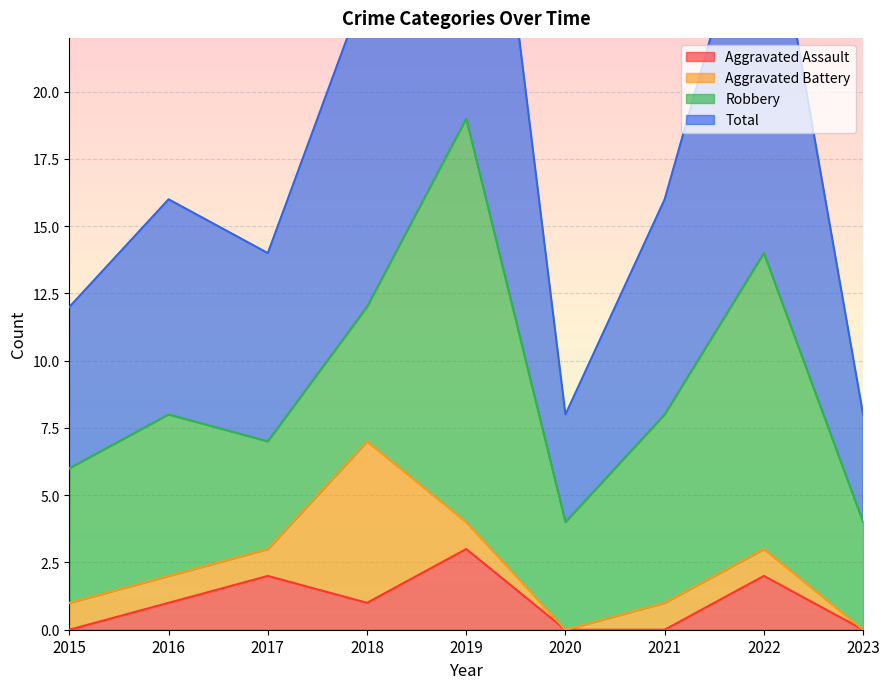

Is it true that Total equals 12 at 2023?

False